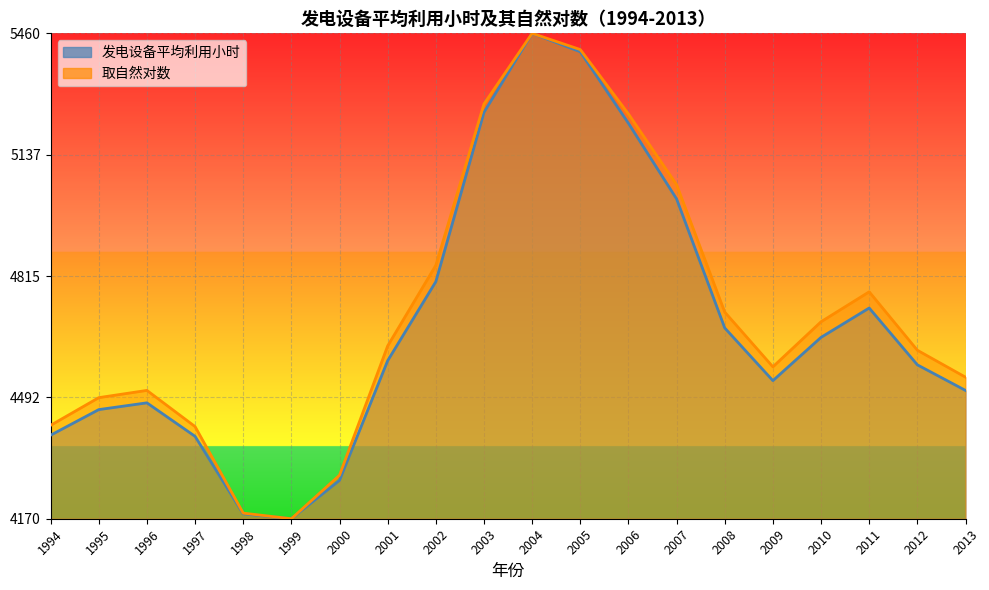

True or false: 取自然对数 and 发电设备平均利用小时 cross at least once.

False